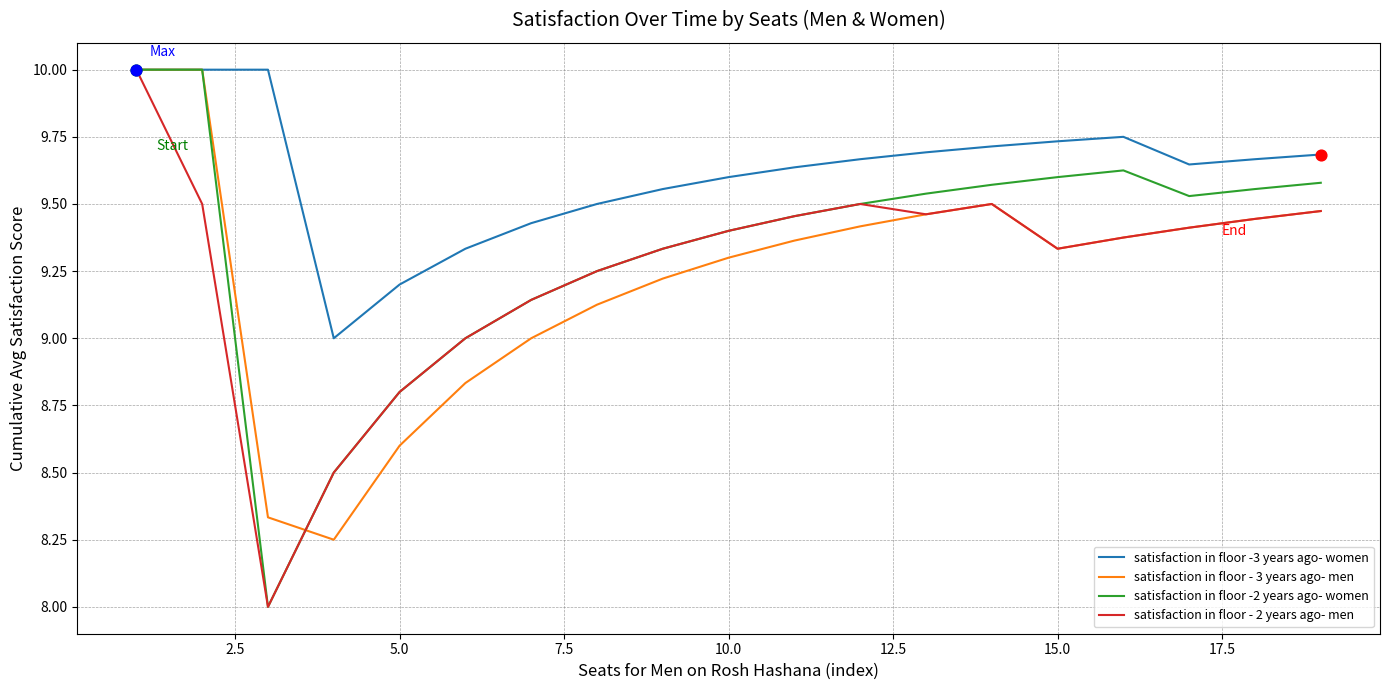

What are all the series names shown in the legend?

satisfaction in floor -3 years ago- women, satisfaction in floor - 3 years ago- men, satisfaction in floor -2 years ago- women, satisfaction in floor - 2 years ago- men